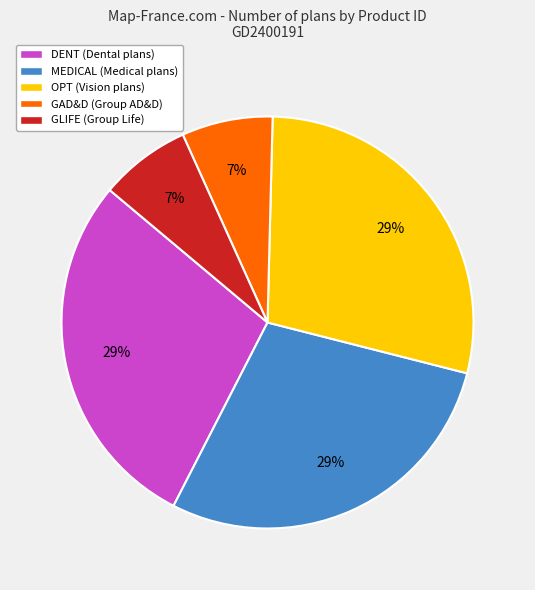

Combined, do DENT (Dental plans) and GAD&D (Group AD&D) account for over 50%?

No